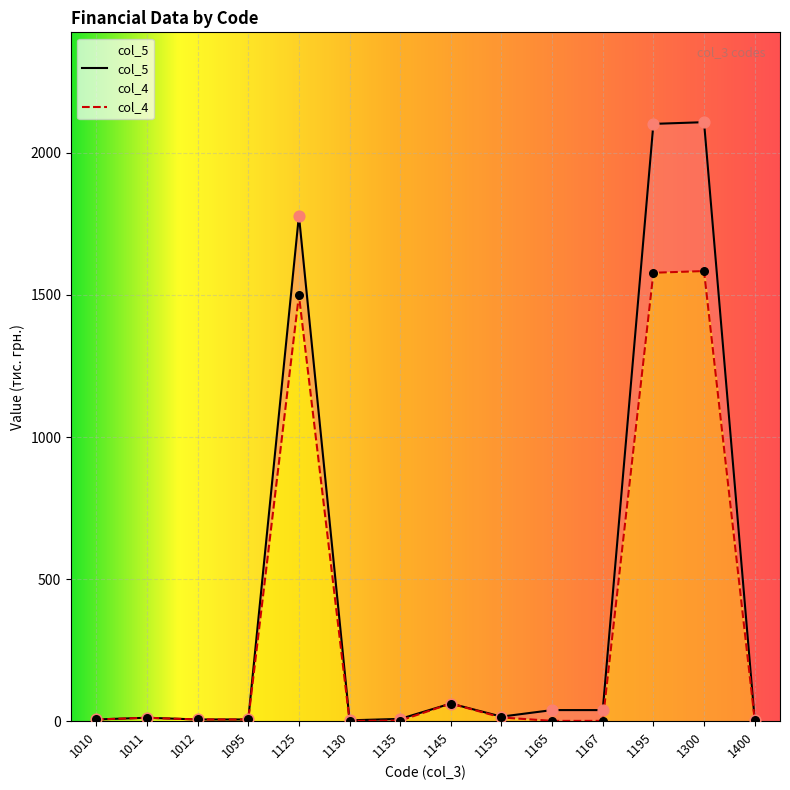

Which series contains the lowest Y value?

col_4